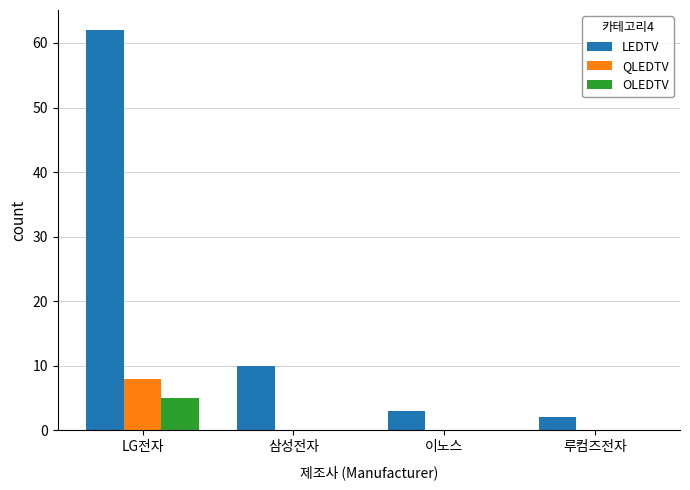

How many groups of bars are there?

4